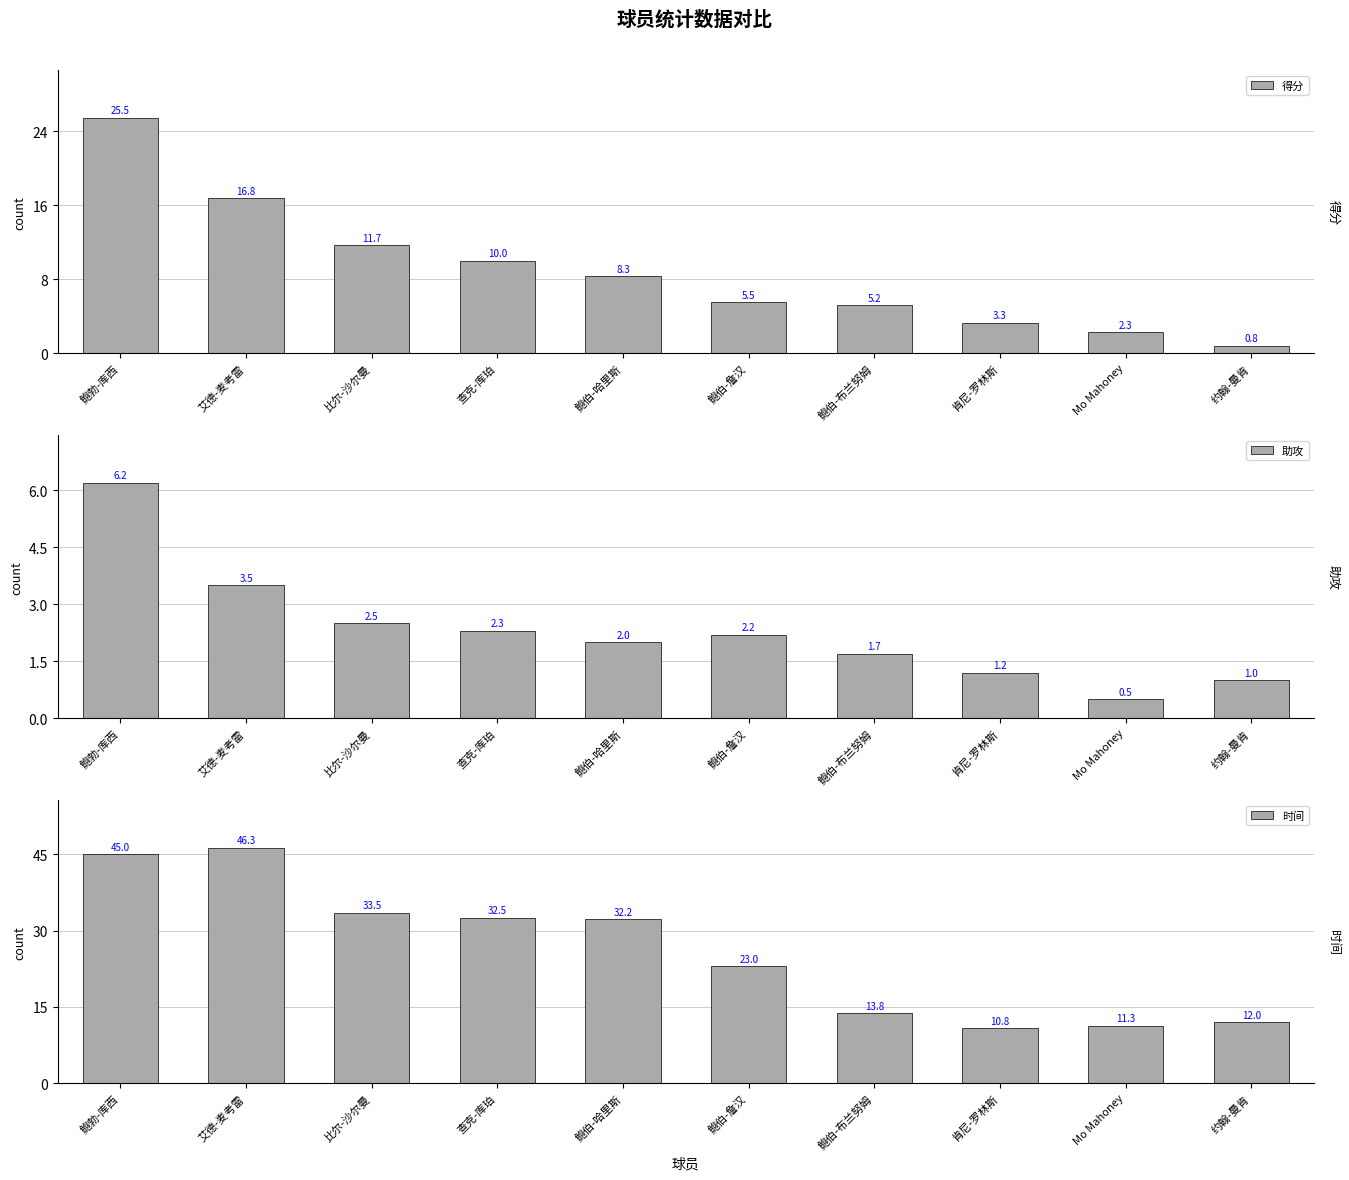

What is the total value across all series at 约翰-曼肯?

13.8